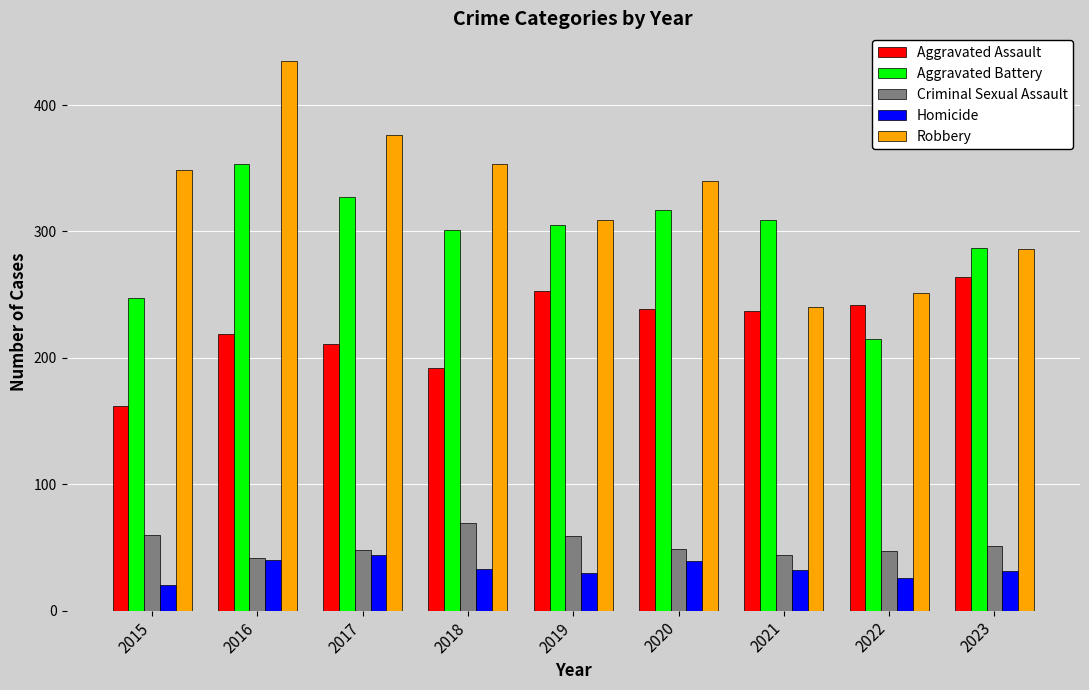

Is it true that Aggravated Battery equals 120 at 2022?

False